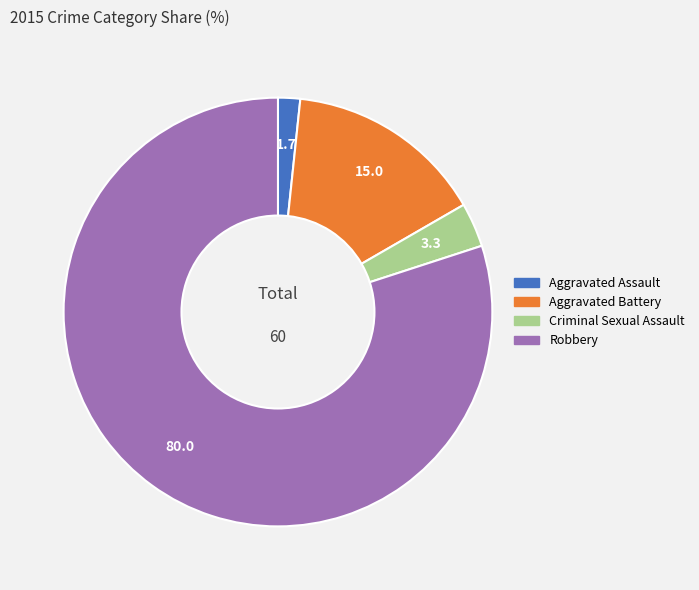

Which slice represents more than half of the pie?

Robbery